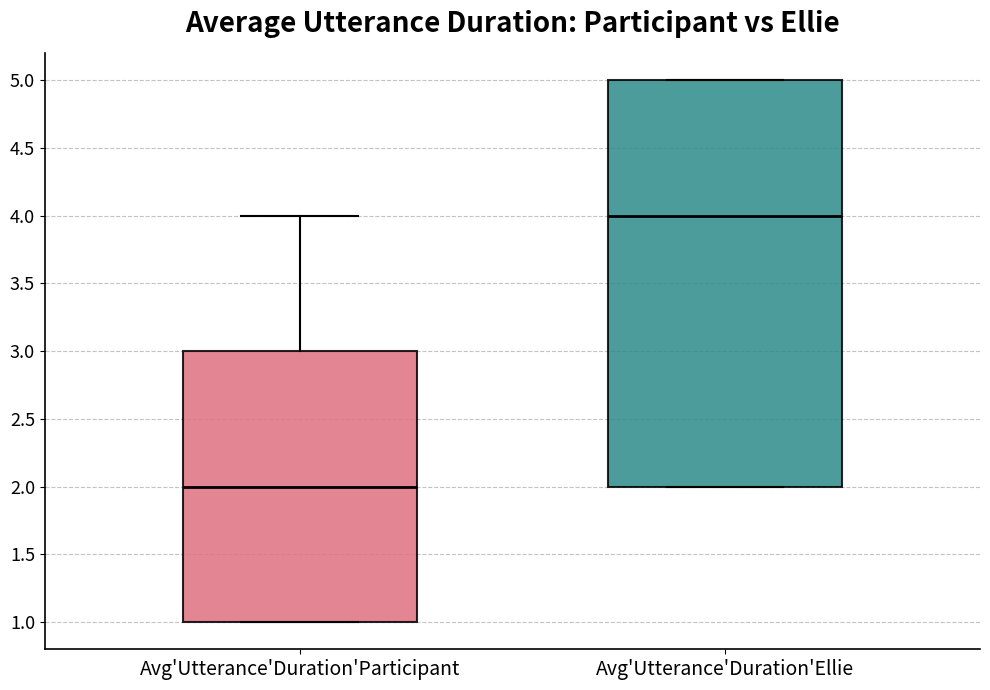

Reading left to right, read every box against the y-axis: the position of its median line, the range the box covers, and the ends of its whiskers. The values are not printed on the chart, so give them approximately, as read against the axis.

Avg'Utterance'Duration'Participant: median 2, box 1 to 3, whiskers 1 to 4
Avg'Utterance'Duration'Ellie: median 4, box 2 to 5, whiskers 2 to 5